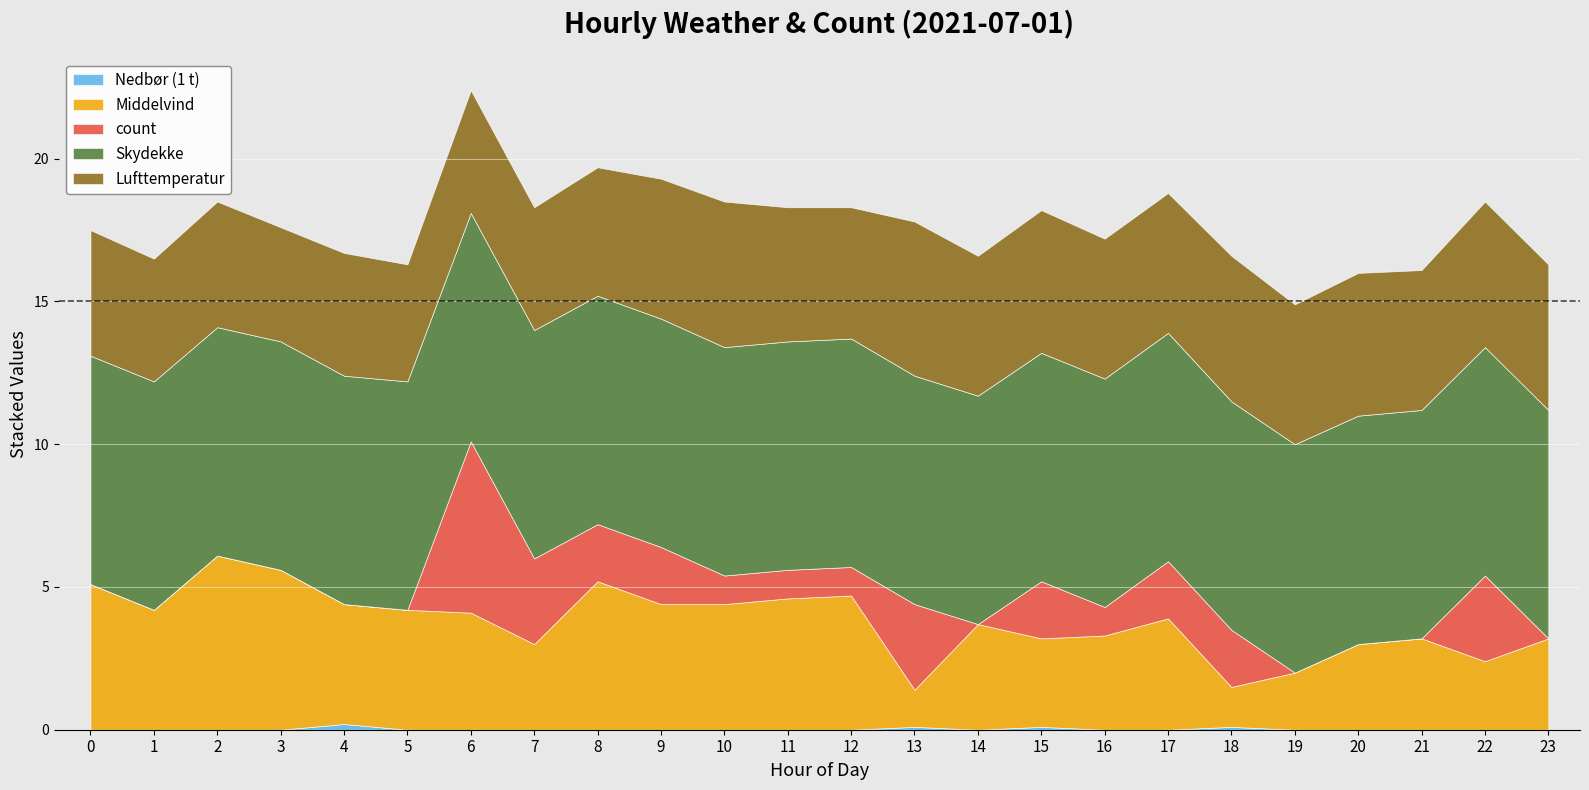

Which series has the largest range (max minus min)?

count